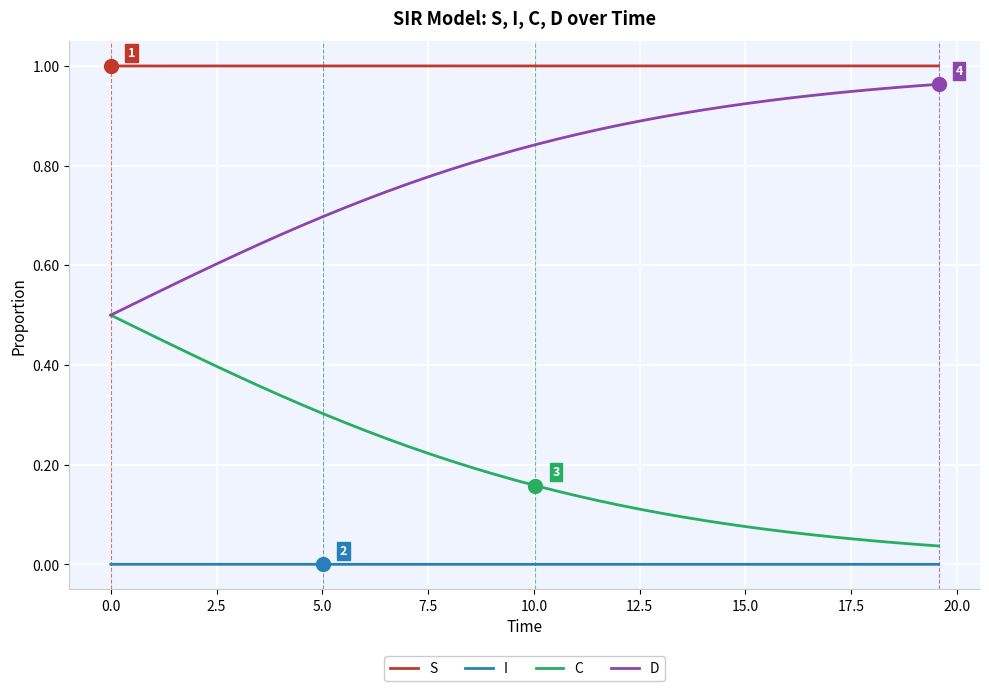

True or false: I and S intersect in this chart.

False